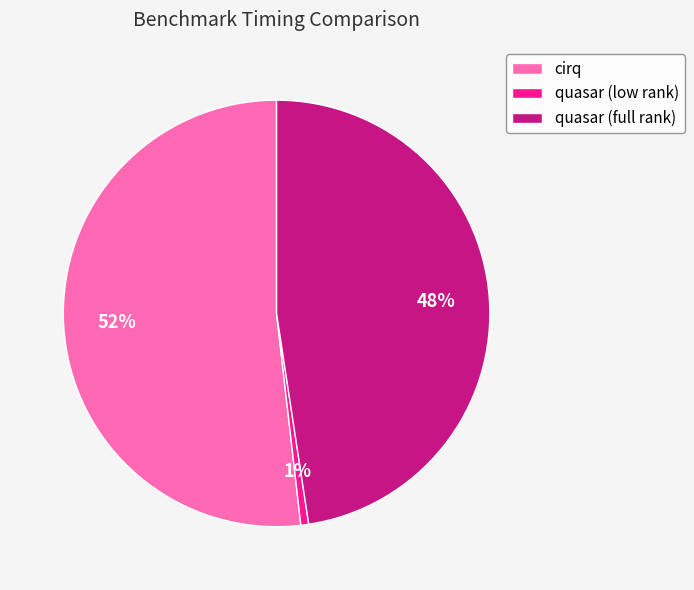

Which category has the smallest portion of the pie?

quasar (low rank)